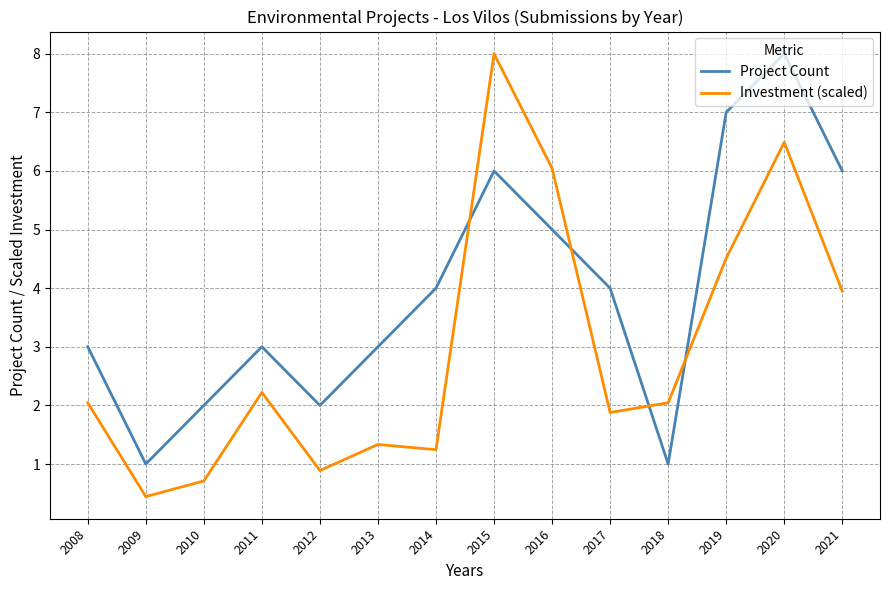

Which series changed the most between 2008 and 2014?

Project Count